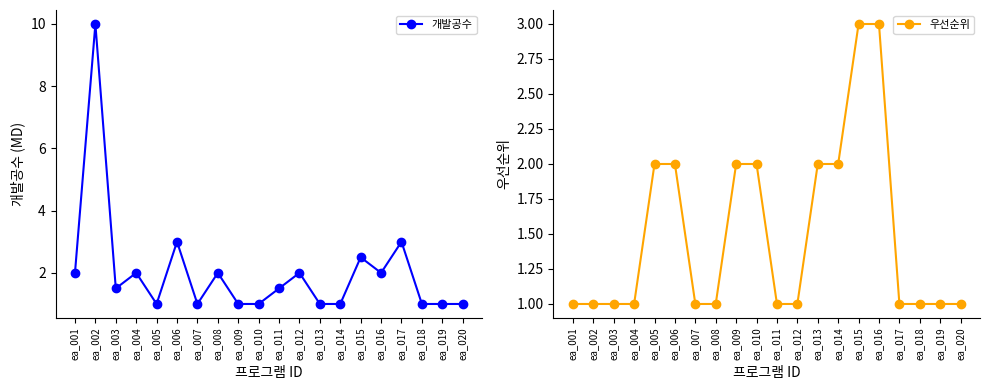

What is the value of the 개발공수 point at the 10th from the left?

1.0